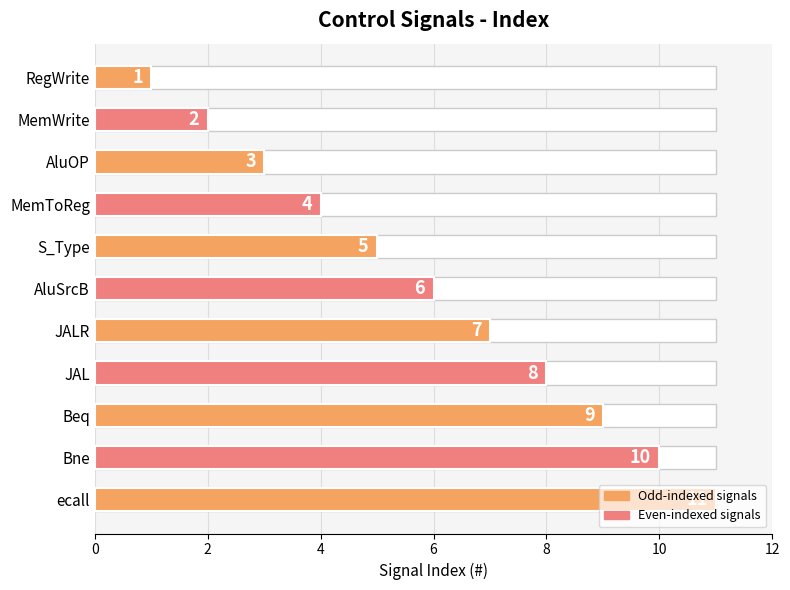

Count the values in the range 3 to 9.

7